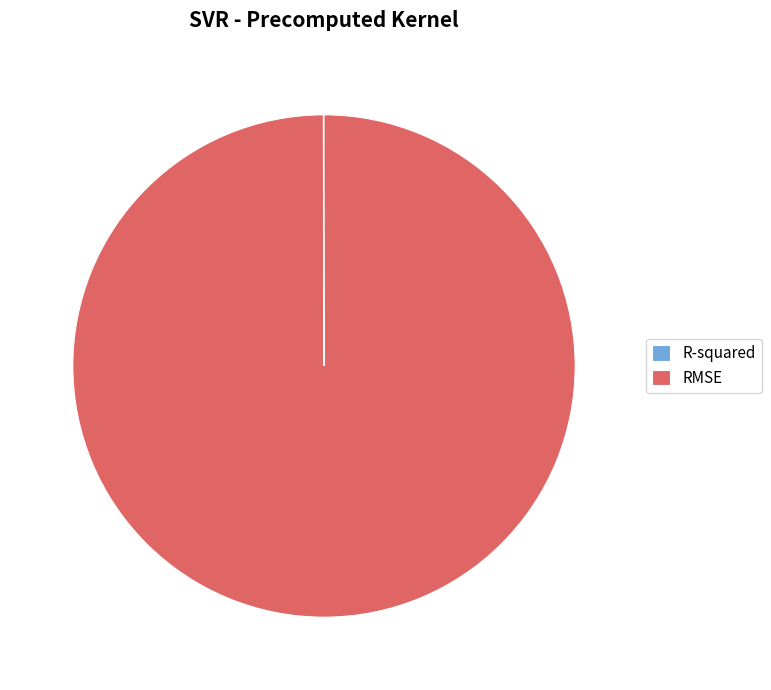

Does any single category account for the majority?

Yes